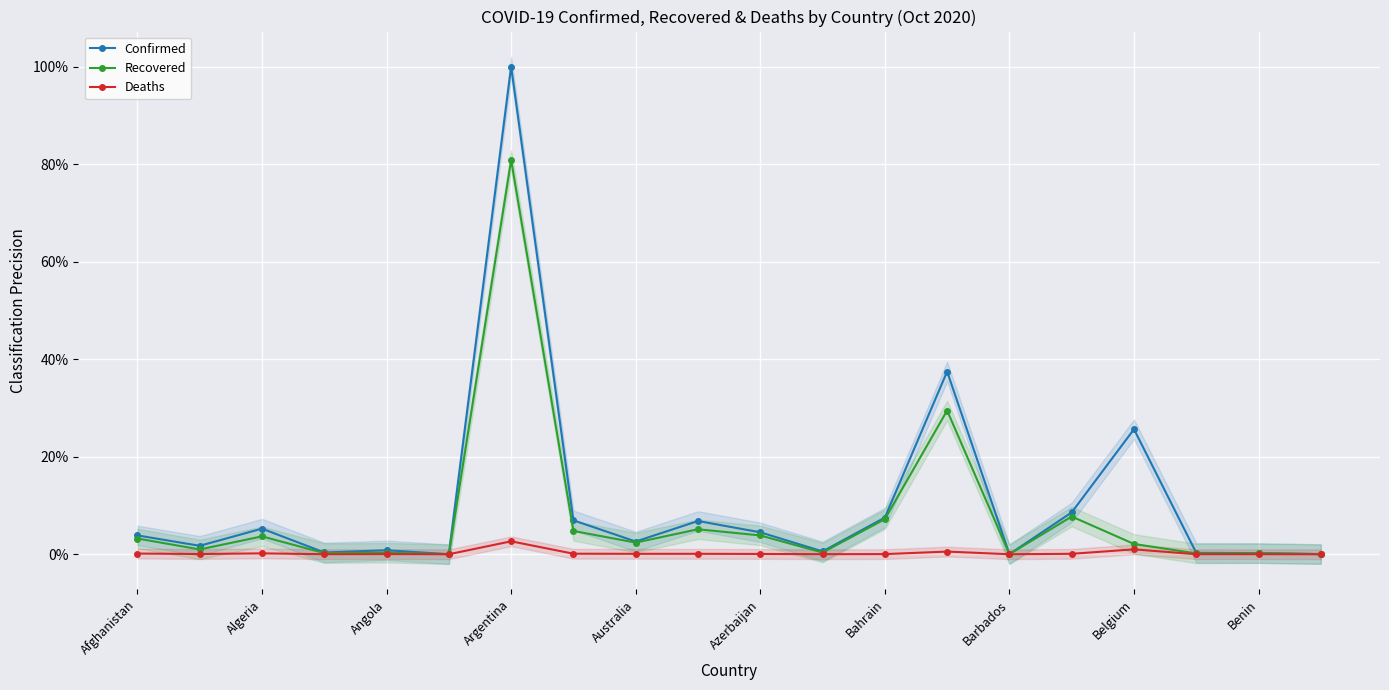

Reading left to right, extract all data points from this chart.

Confirmed: 0.0	0.0	0.1	0.0	0.0	0.0	1.0	0.1	0.0	0.1	0.0	0.0	0.1	0.4	0.0	0.1	0.3	0.0	0.0	0.0
Recovered: 0.0	0.0	0.0	0.0	0.0	0.0	0.8	0.0	0.0	0.1	0.0	0.0	0.1	0.3	0.0	0.1	0.0	0.0	0.0	0.0
Deaths: 0.0	0.0	0.0	0.0	0.0	0.0	0.0	0.0	0.0	0.0	0.0	0.0	0.0	0.0	0.0	0.0	0.0	0.0	0.0	0.0